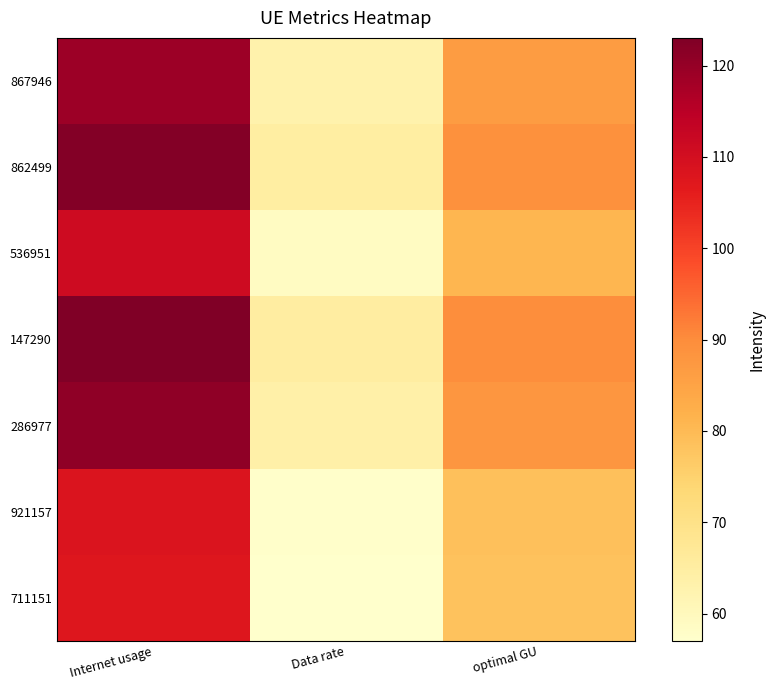

At which category is the sum across all series the highest?

Internet usage